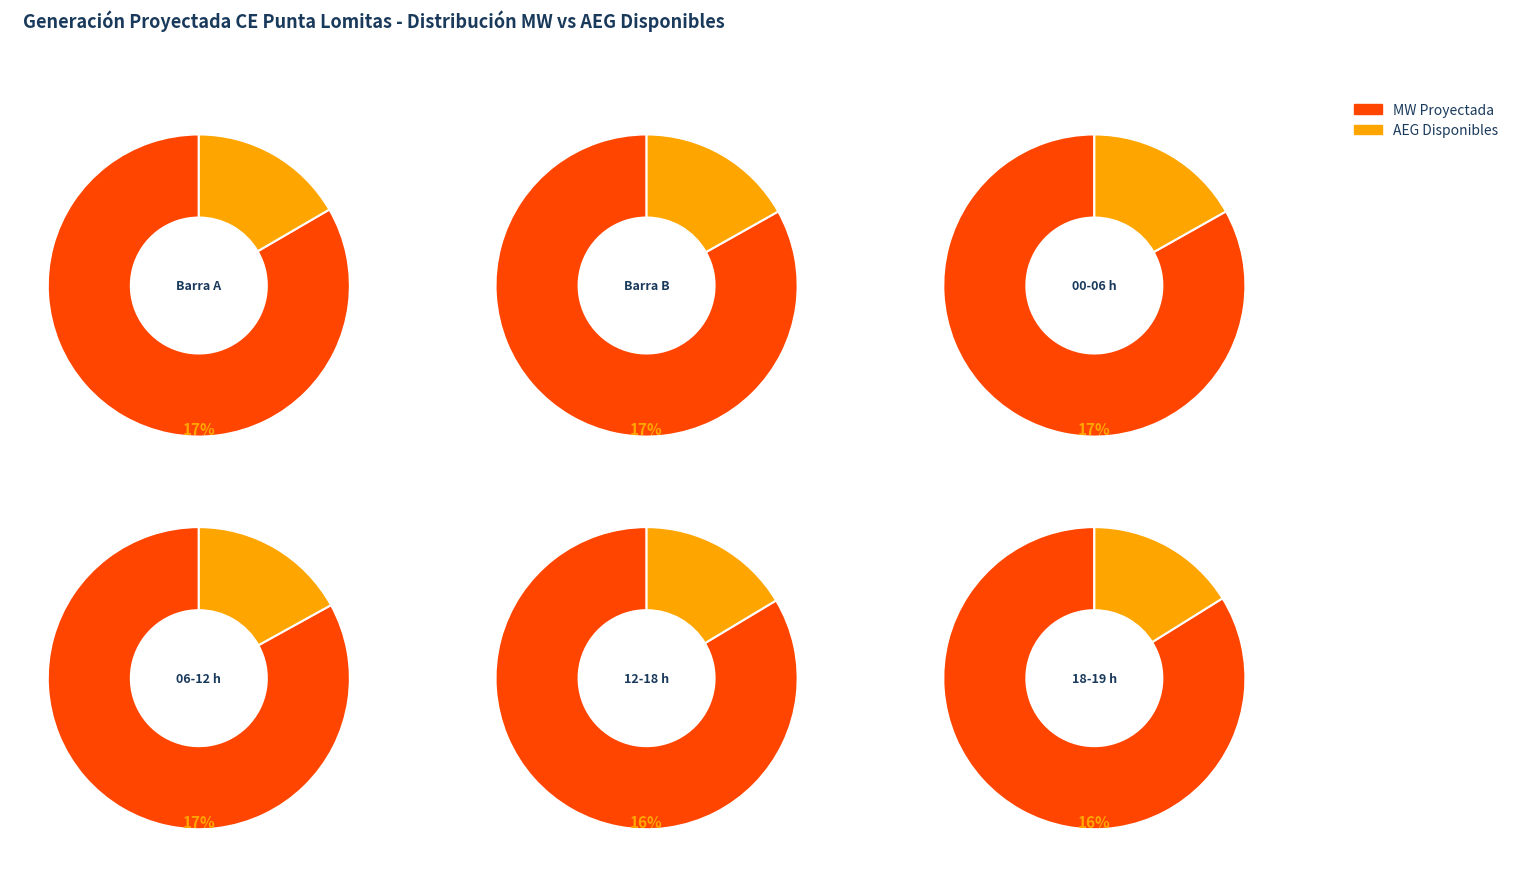

Does 20 account for over 50% of the chart?

No